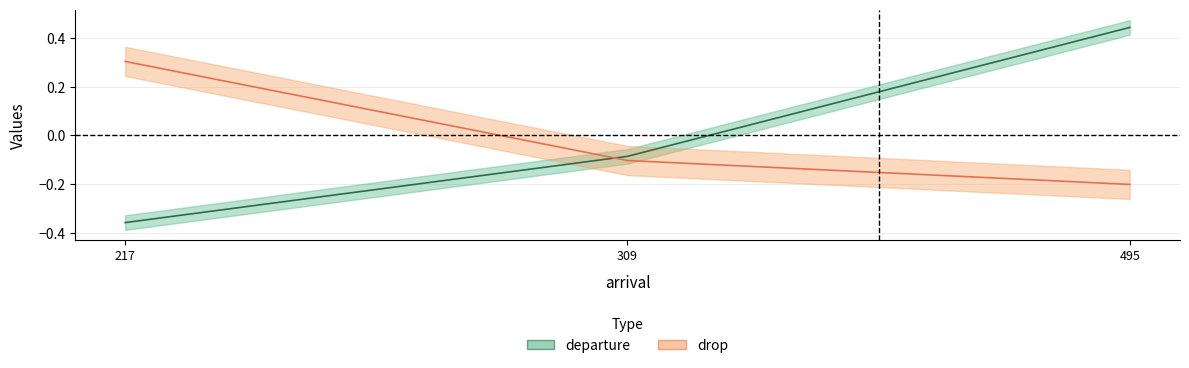

Which category has the highest value across all series?

495